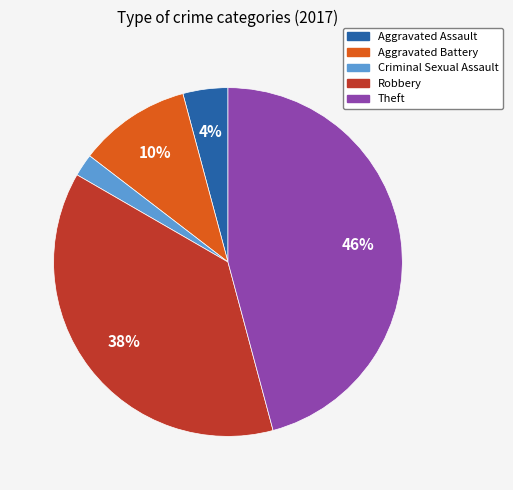

Is it true that Theft is 46% of the pie?

True